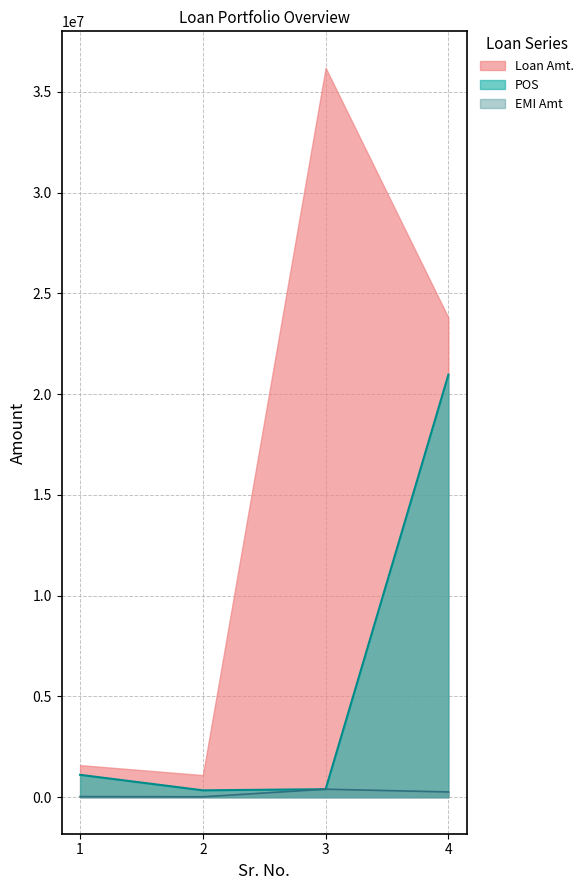

Does the chart have visible grid lines?

Yes